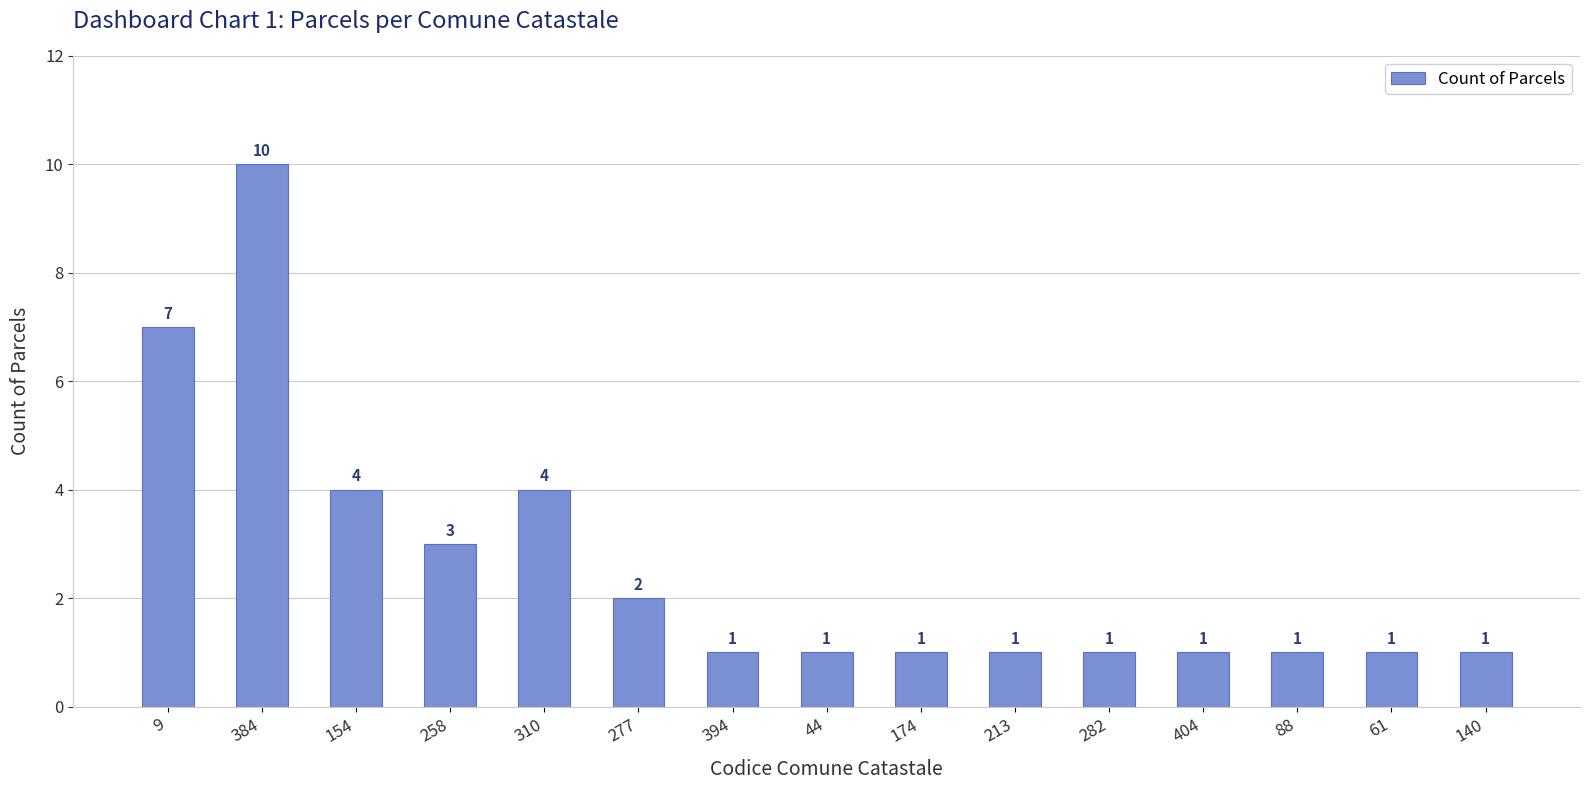

True or false: the data shows 1 at 404.

True